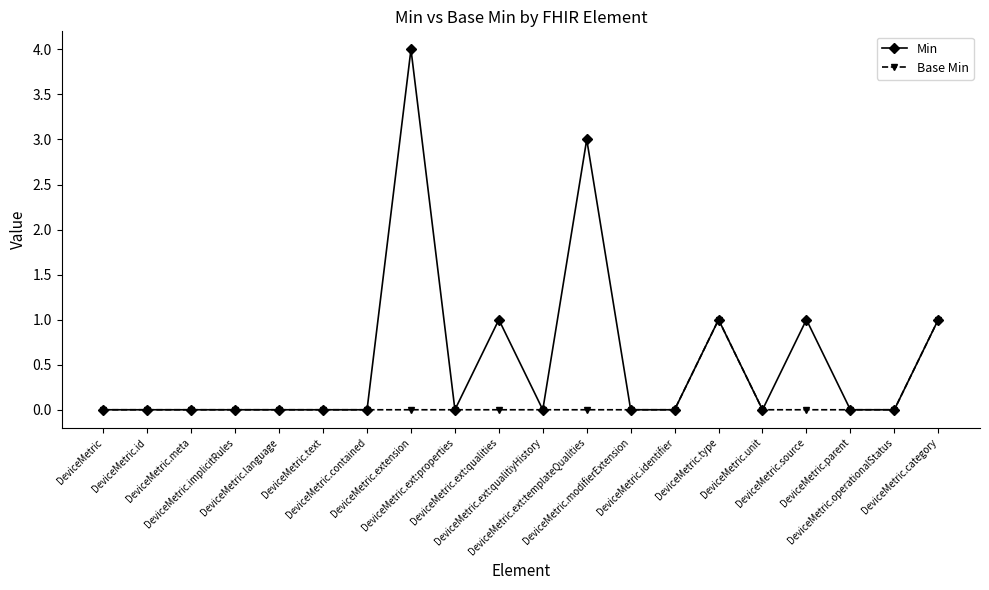

True or false: Base Min has more than 0 interior local peaks.

True